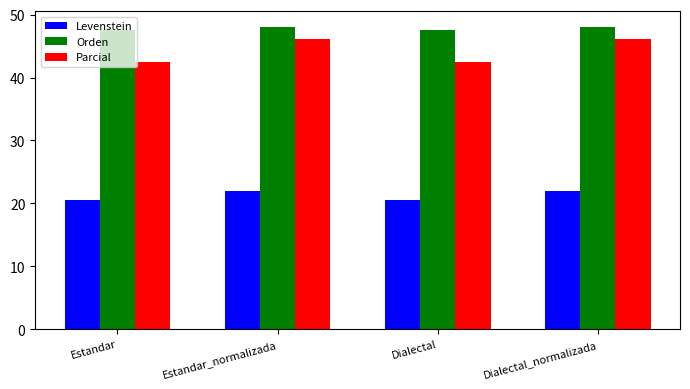

How many values in the Levenstein series are below 21?

2